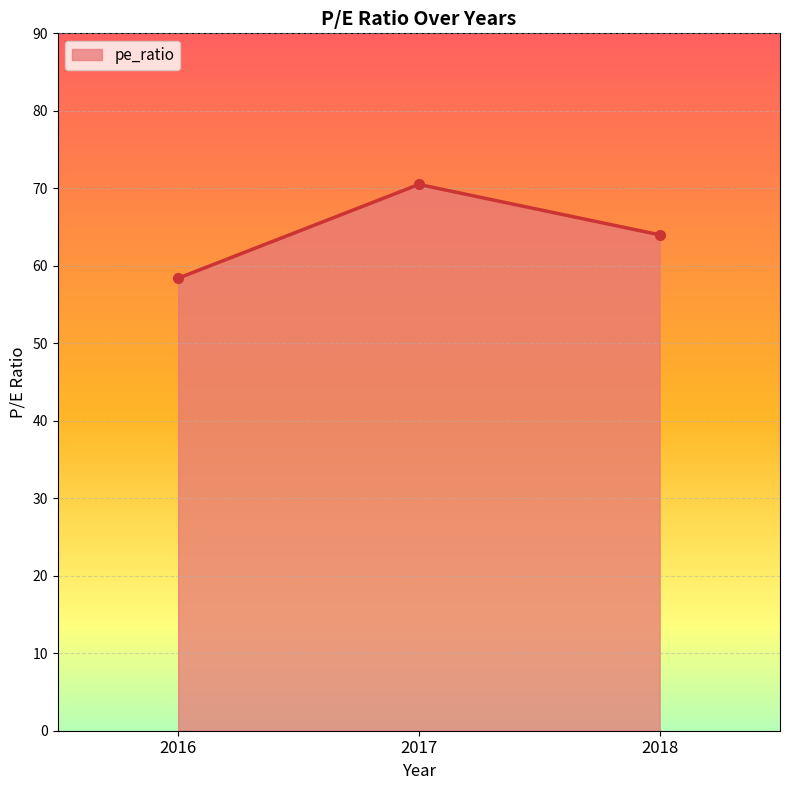

What is the value of the 1st point from the left?

58.4